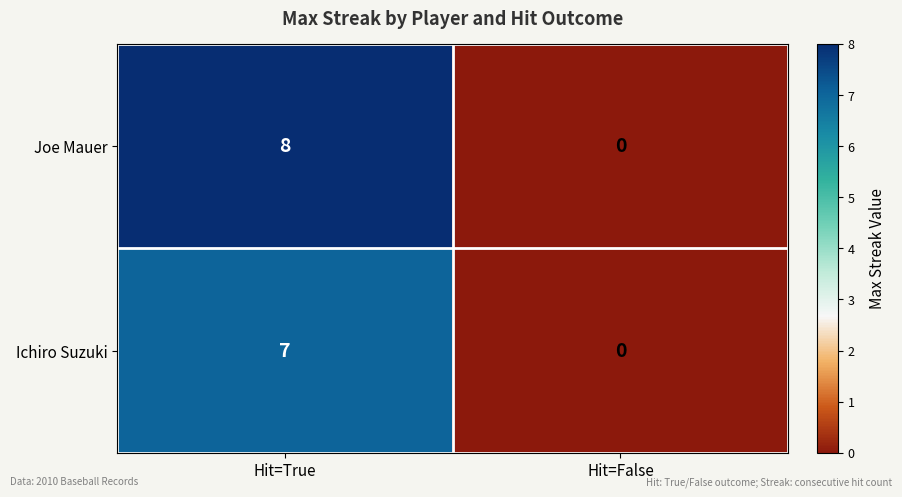

What is the average value of the Joe Mauer series?

4